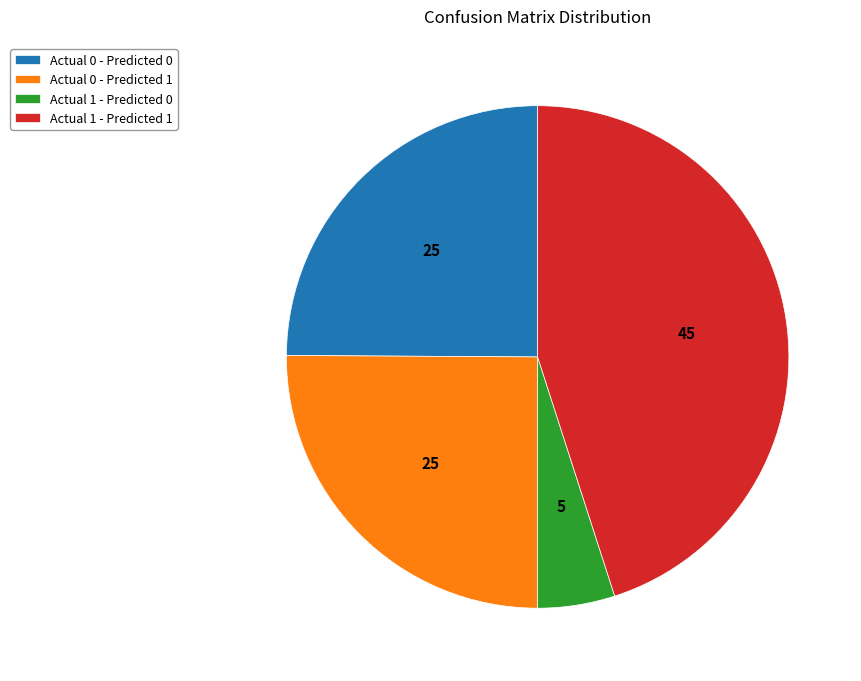

Does any single category account for the majority?

No